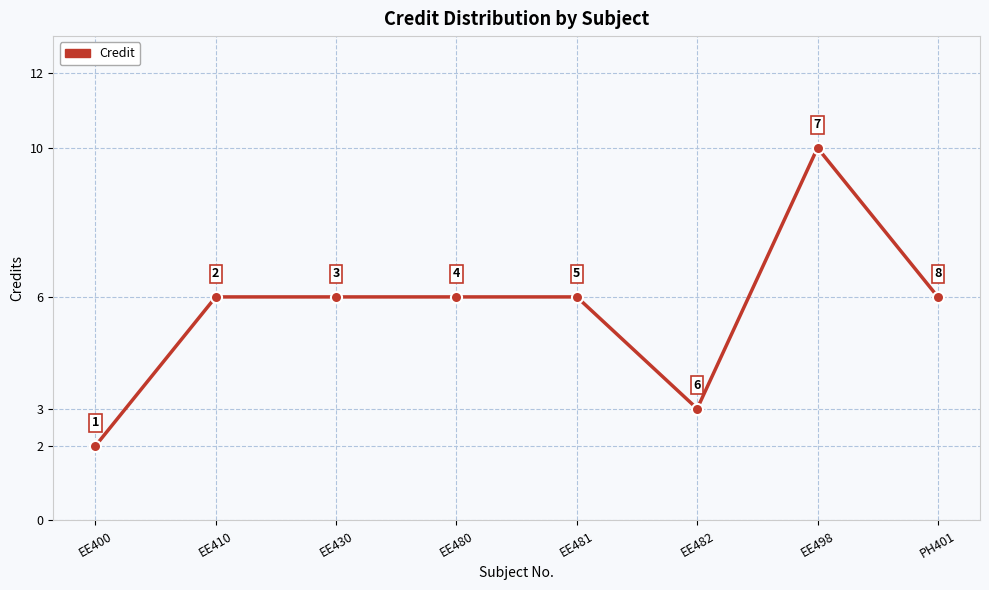

What is the ratio of the value at EE430 to the value at EE481?

1.0